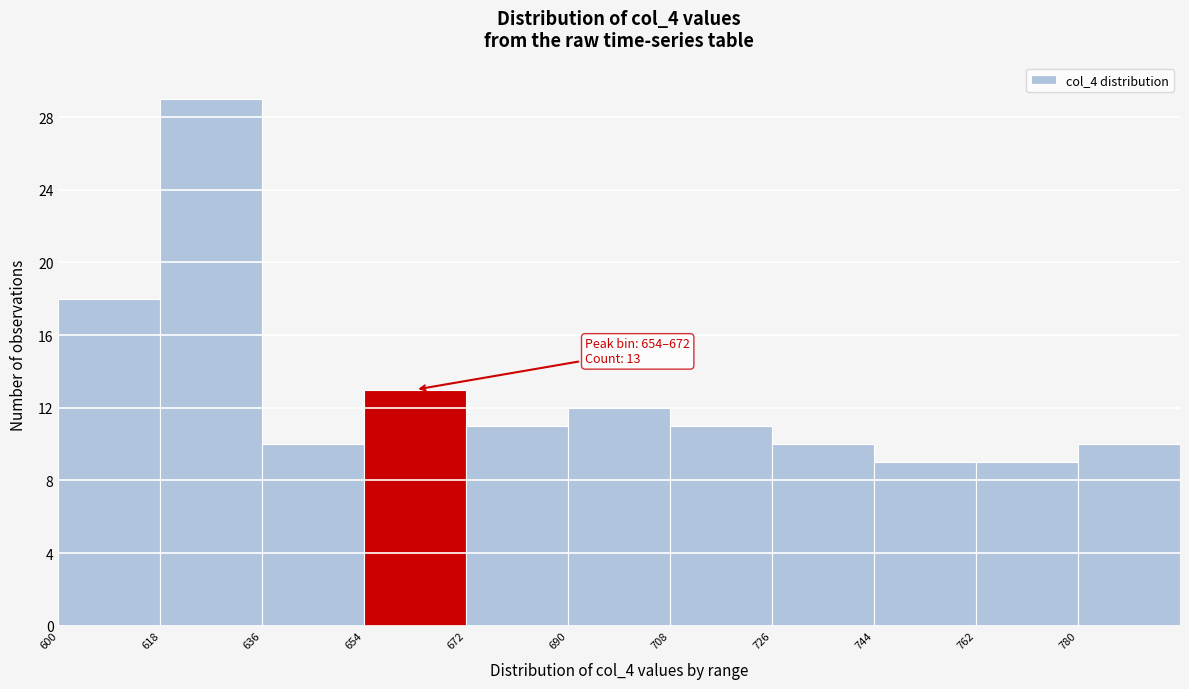

Which range on the x-axis has the tallest bar?

618 to 636